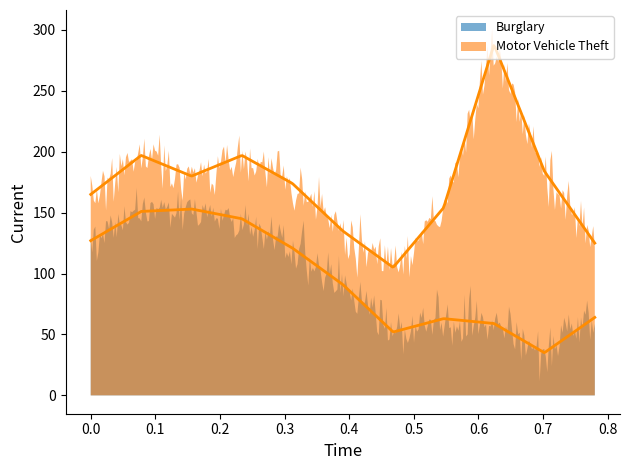

How many lines are shown in the chart?

2